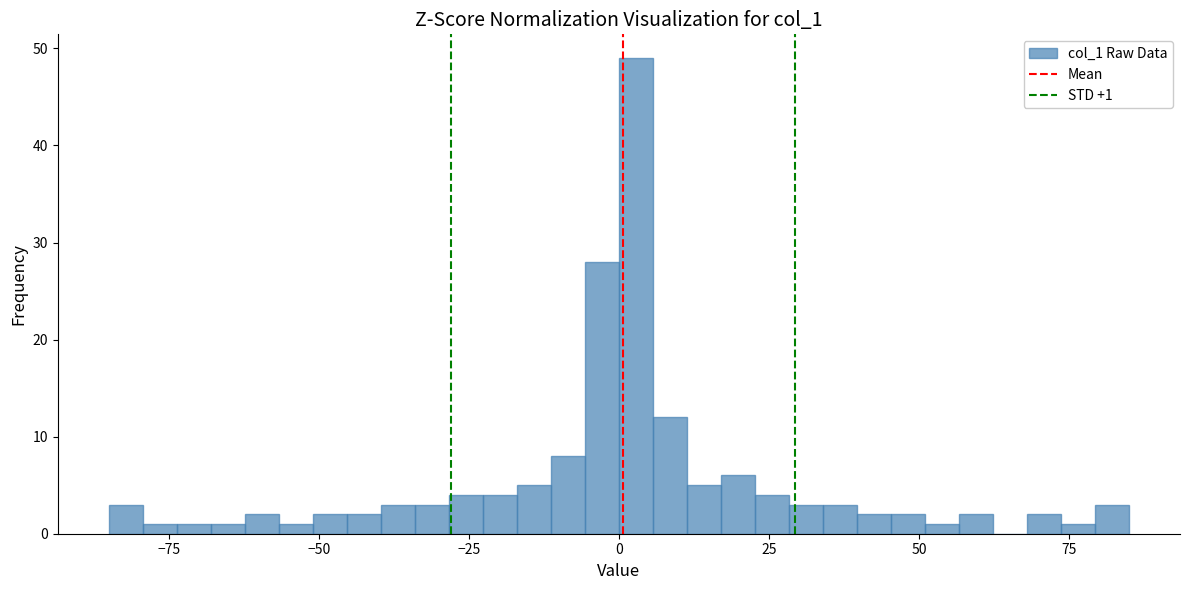

Around what value on the x-axis is the tallest bar? Give the approximate position of its centre, as read against the axis.

5